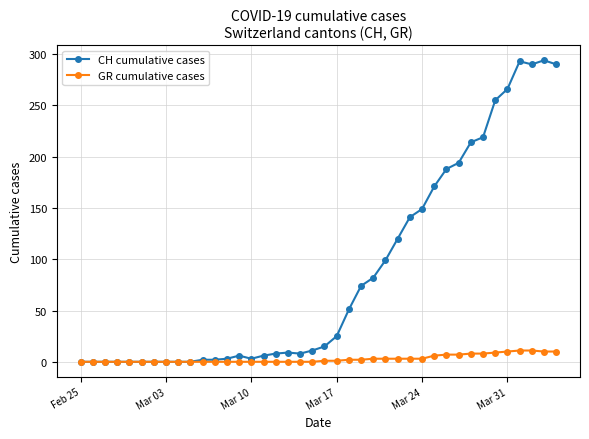

Which series has the largest total across all categories?

CH cumulative cases